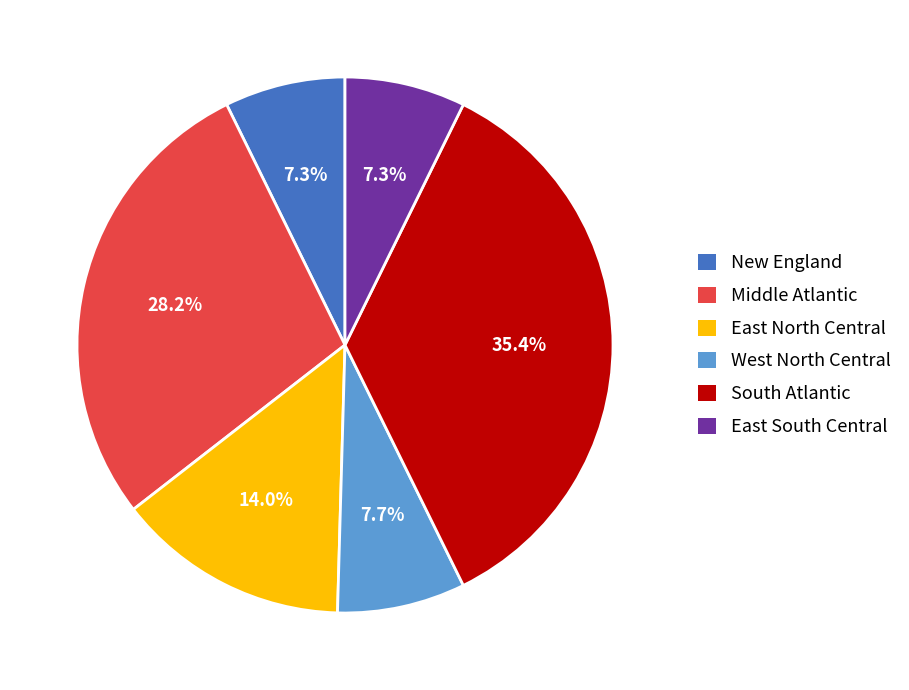

Is there any slice that represents more than half of the pie?

No